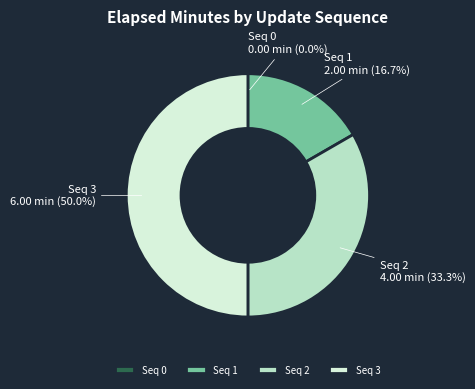

To the nearest percent, what is the average slice percentage?

25%